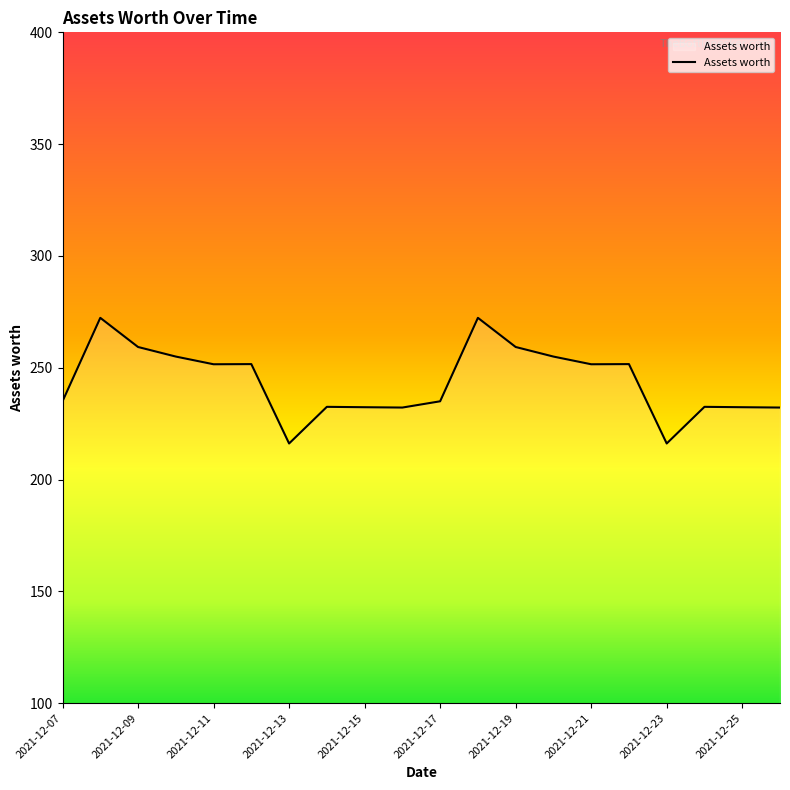

What is the difference between the maximum and minimum values?

56.2